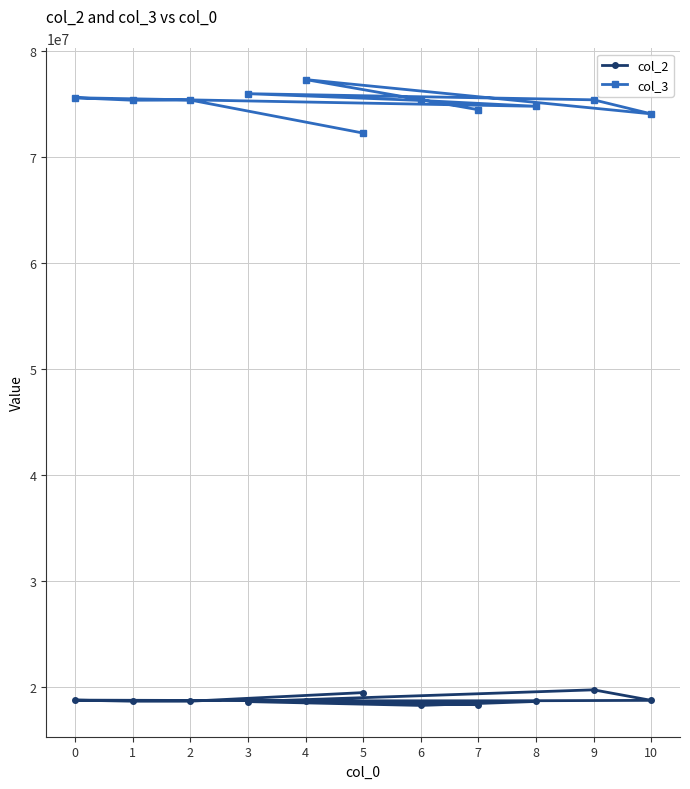

What is the minimum value shown in the chart?

18225917